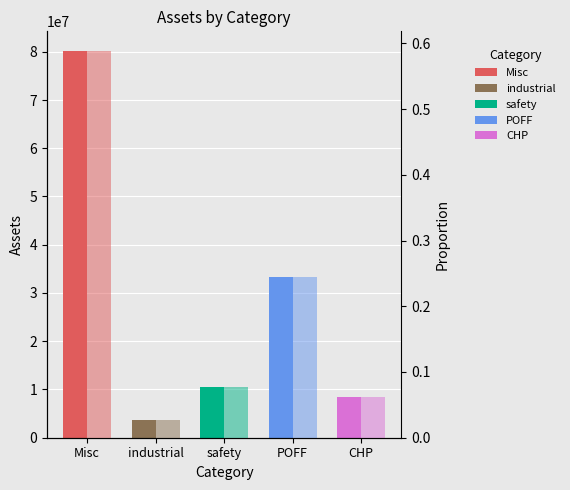

Is it true that col_2 equals 0.1 at CHP?

True